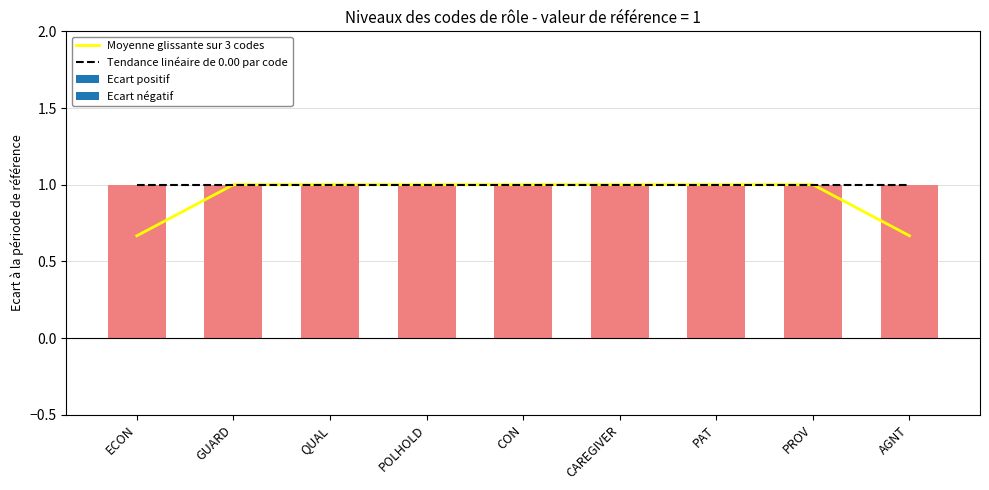

The Tendance linéaire de 0.00 par code series shows 1.4 at CON. True or false?

False